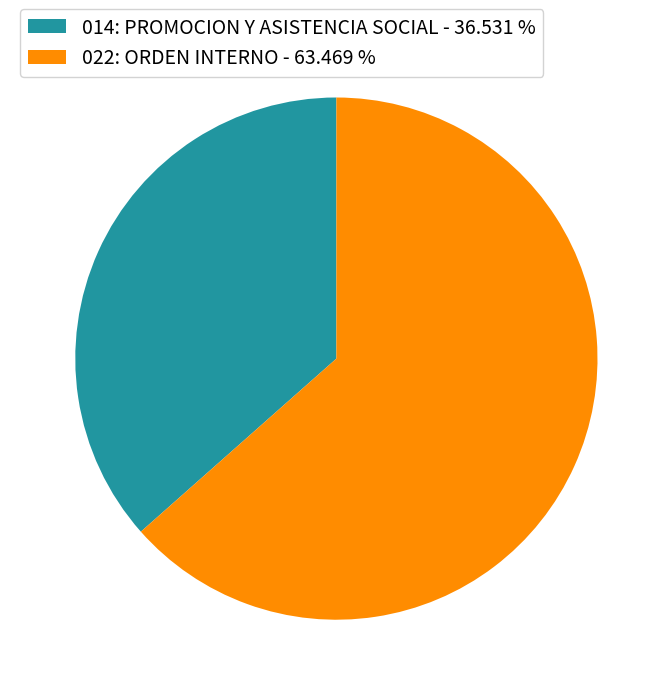

Is it true that 014: PROMOCION Y ASISTENCIA SOCIAL is 23% of the pie?

False